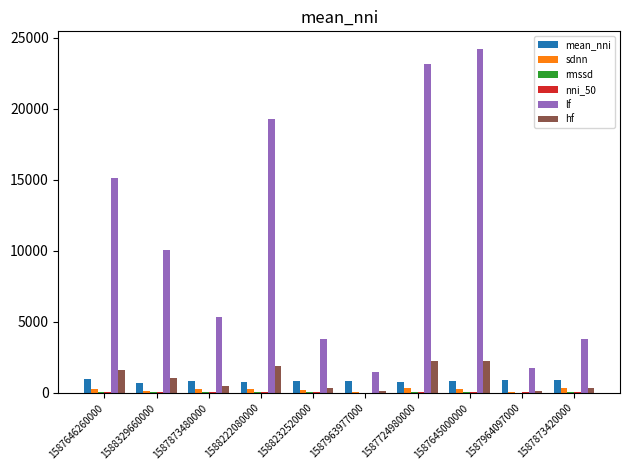

Is the value of sdnn at 1588232520000 greater than the value of lf at 1587964097000?

No